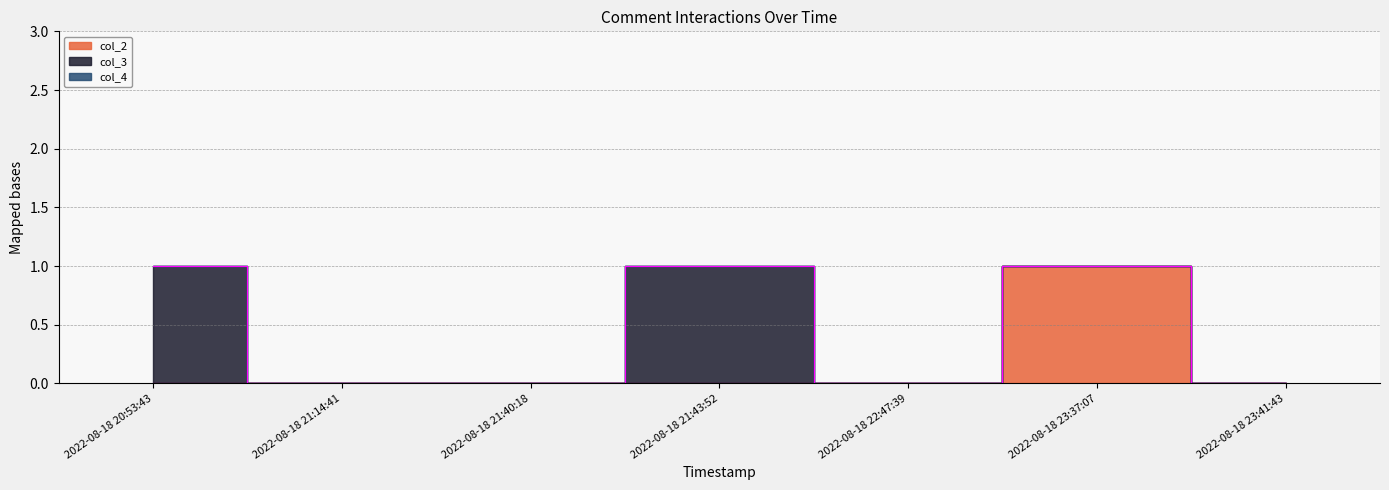

At how many categories does at least one series exceed 0?

3